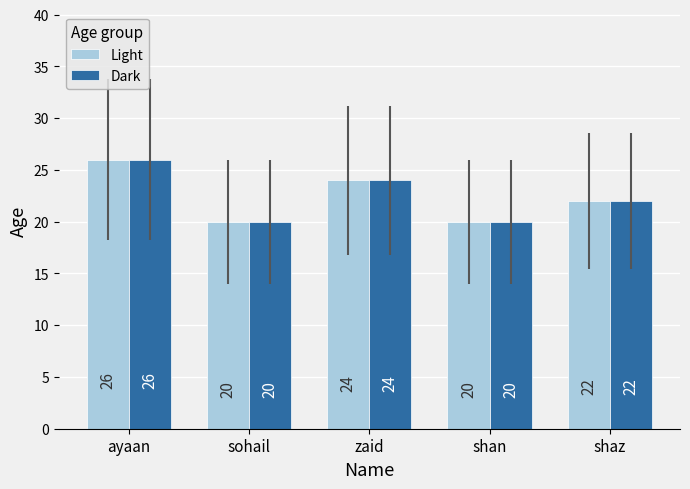

How many data points does each series have?

5